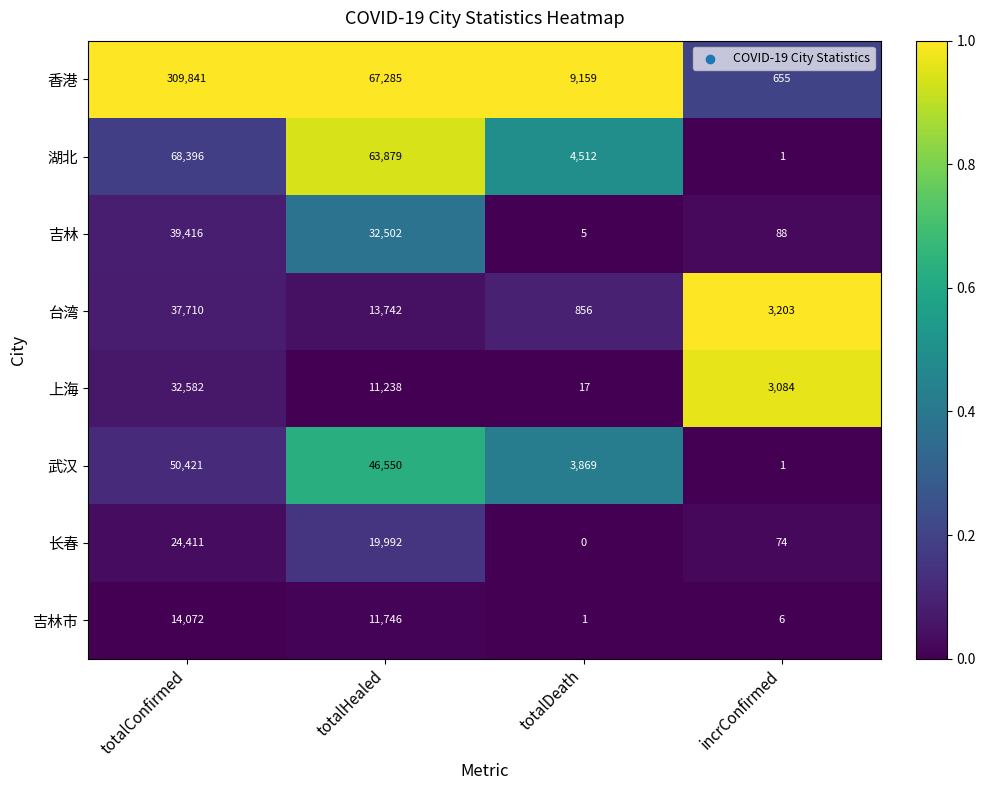

What is the spread (max minus min) of values at incrConfirmed?

3202